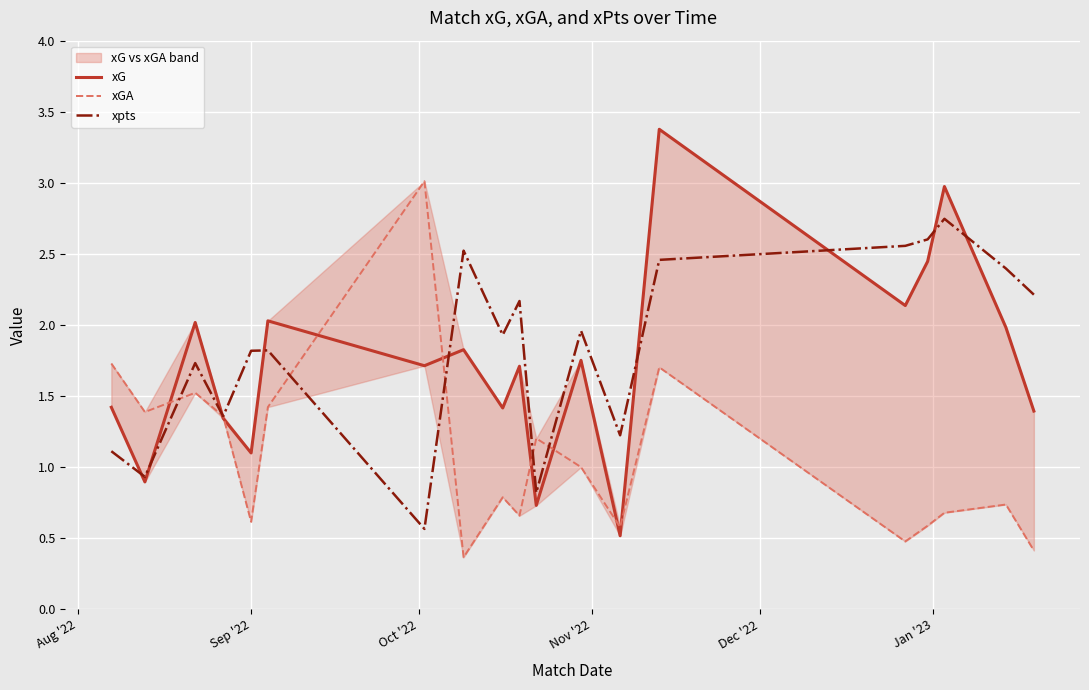

What is the lowest value of the xpts series?

0.6